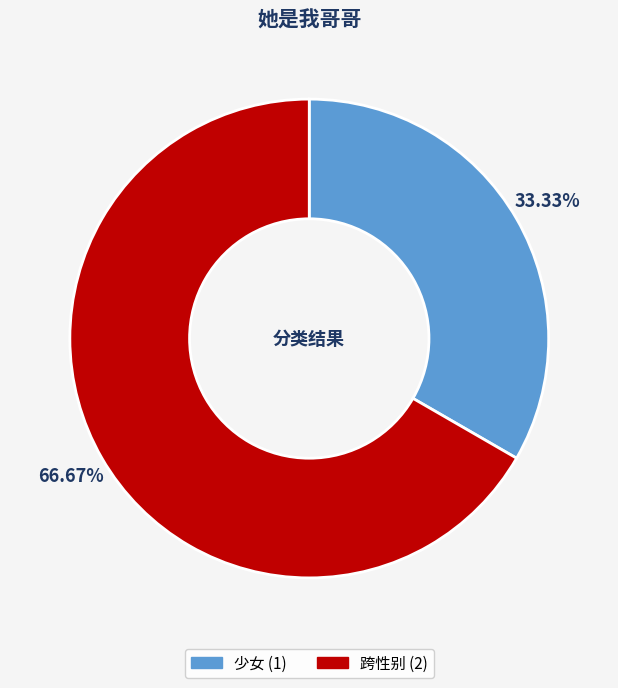

To the nearest percent, what is the combined percentage of 少女 and 跨性别?

100%